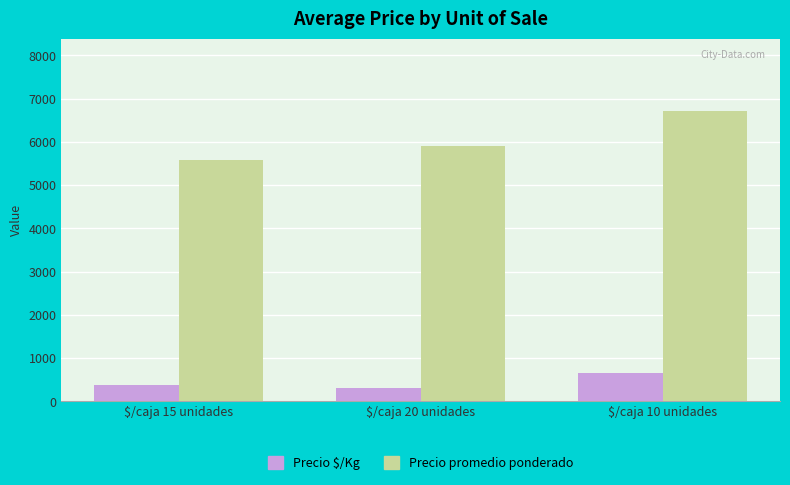

What is the smallest value displayed?

300